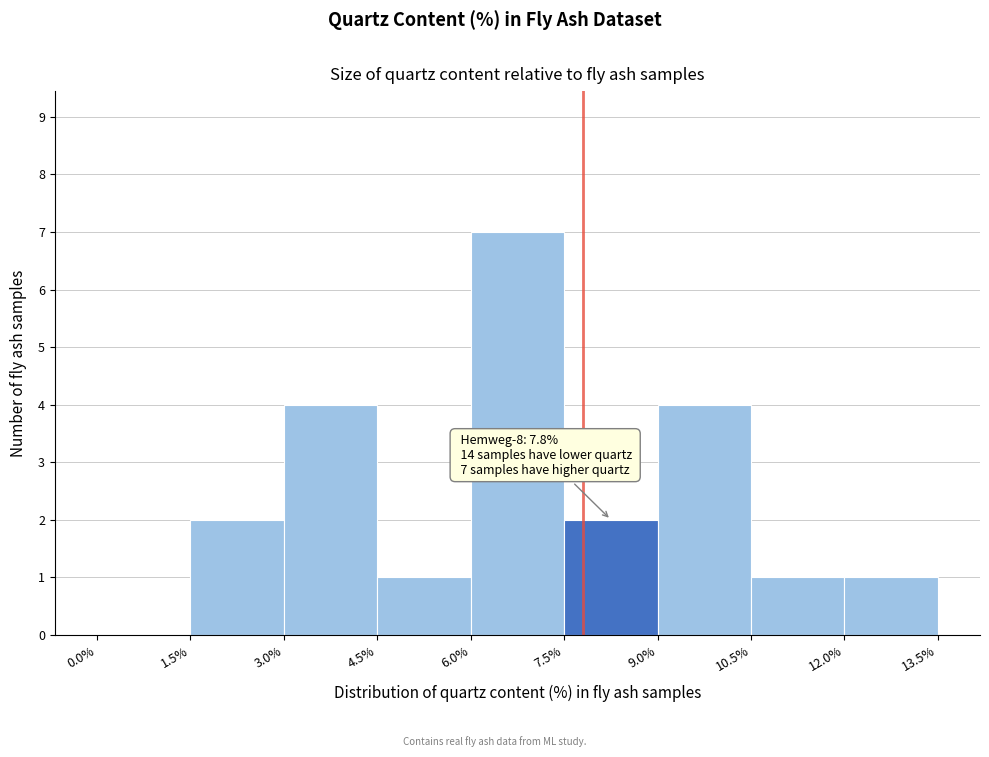

Which range on the x-axis has the tallest bar?

6.0% to 7.5%